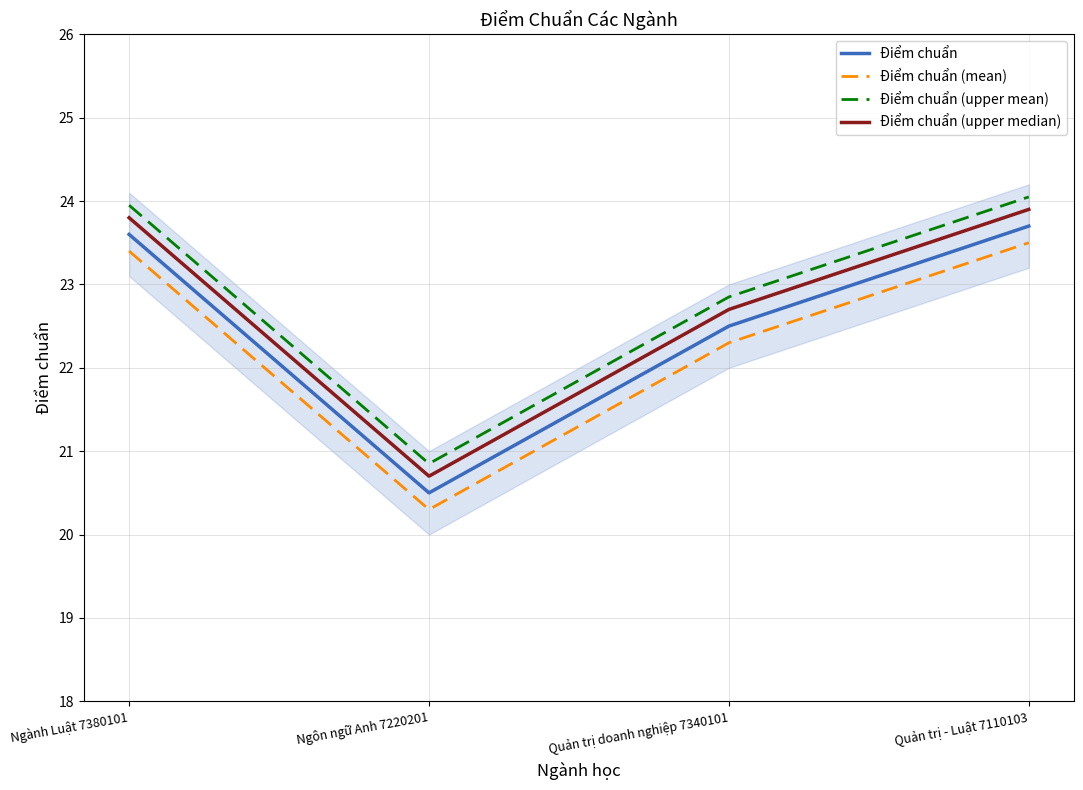

Rank the categories by Điểm chuẩn (upper median) value from highest to lowest.

Quản trị - Luật 7110103, Ngành Luật 7380101, Quản trị doanh nghiệp 7340101, Ngôn ngữ Anh 7220201